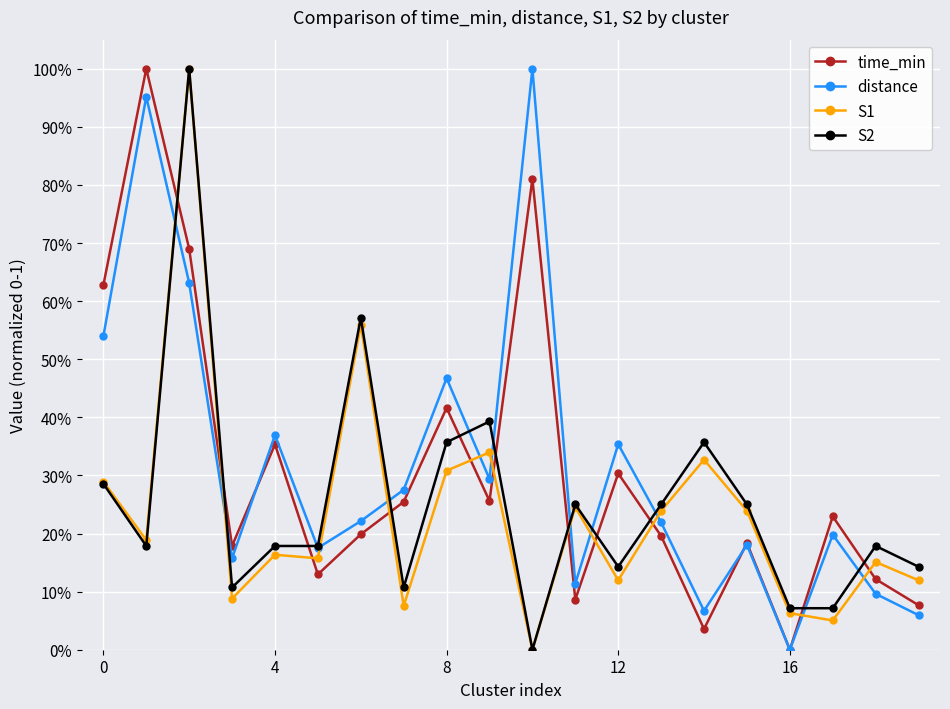

What is the difference between the second highest and second lowest values in the distance series?

0.9